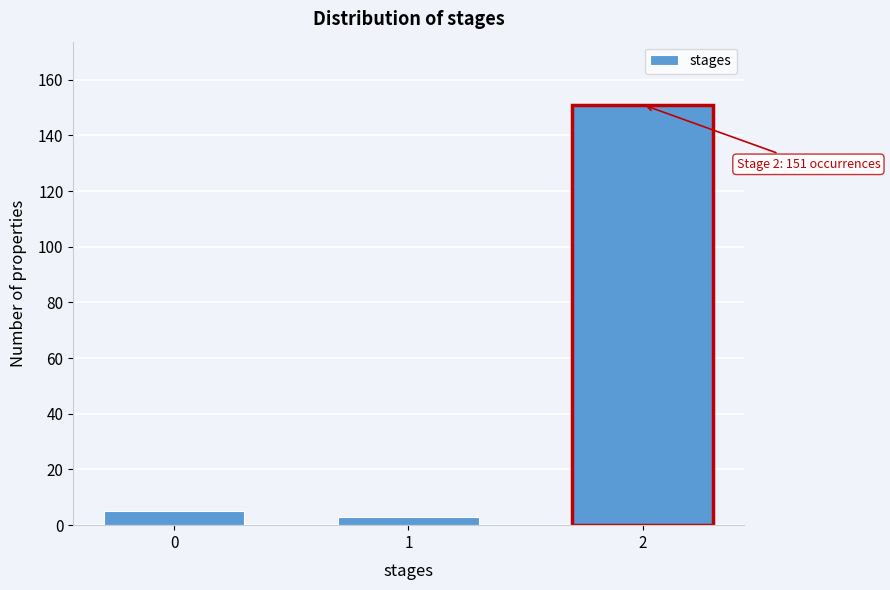

Reading right to left, extract all data points from this chart.

151	3	5